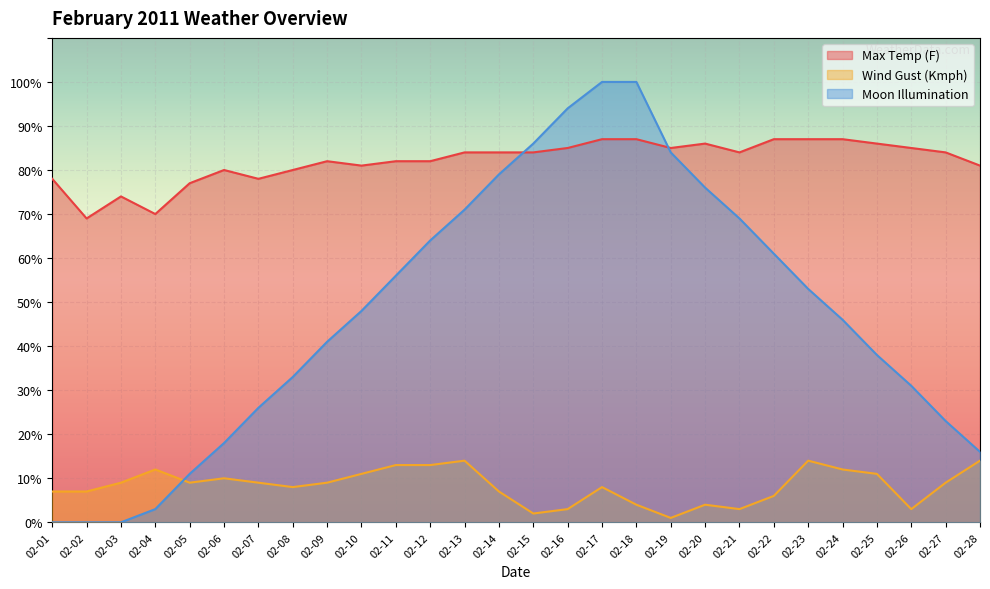

Between 02-01 and 02-21, which series saw the biggest shift?

Moon Illumination